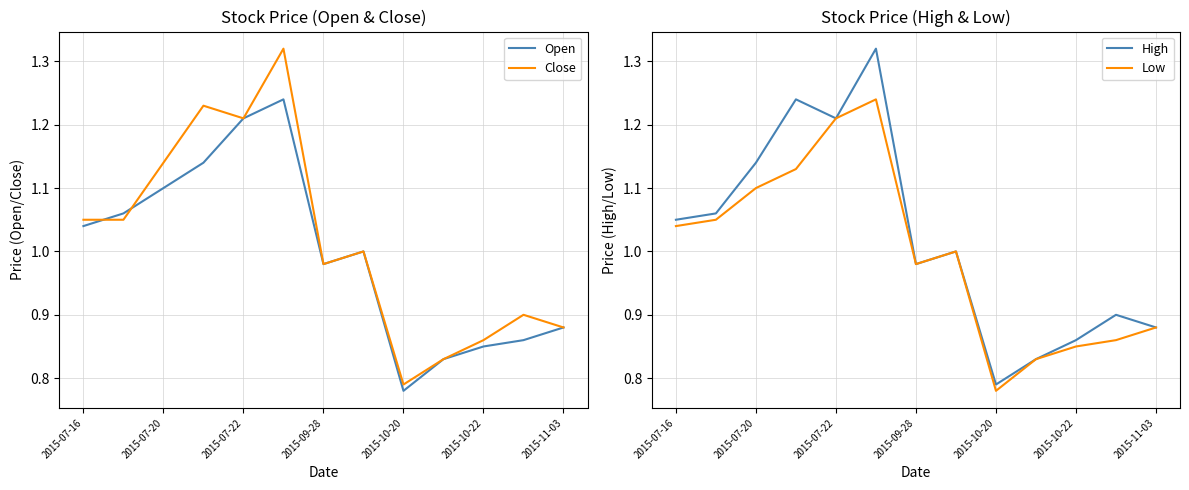

Reading left to right, what are all the values shown in this chart?

Open: 1.0	1.1	1.1	1.1	1.2	1.2	1.0	1.0	0.8	0.8	0.8	0.9	0.9
Close: 1.1	1.1	1.1	1.2	1.2	1.3	1.0	1.0	0.8	0.8	0.9	0.9	0.9
High: 1.1	1.1	1.1	1.2	1.2	1.3	1.0	1.0	0.8	0.8	0.9	0.9	0.9
Low: 1.0	1.1	1.1	1.1	1.2	1.2	1.0	1.0	0.8	0.8	0.8	0.9	0.9